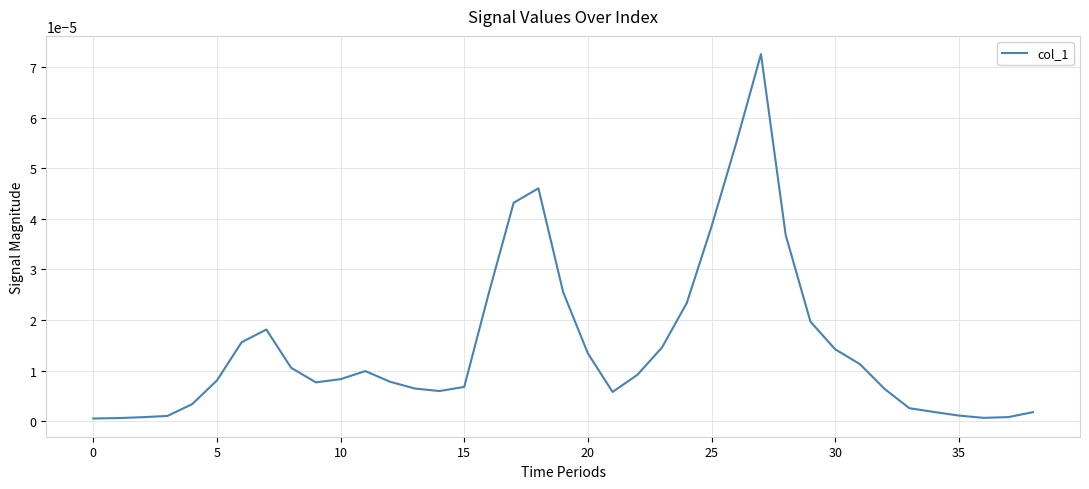

Does the chart display data point markers on the line(s)?

No